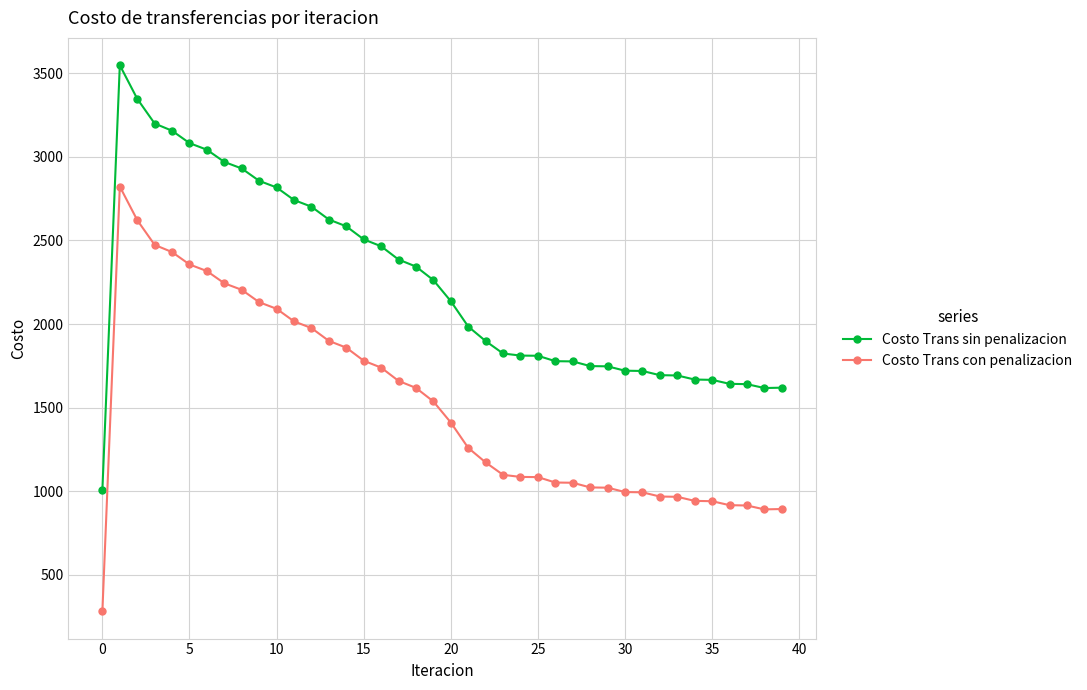

True or false: Costo Trans con penalizacion and Costo Trans sin penalizacion intersect in this chart.

False